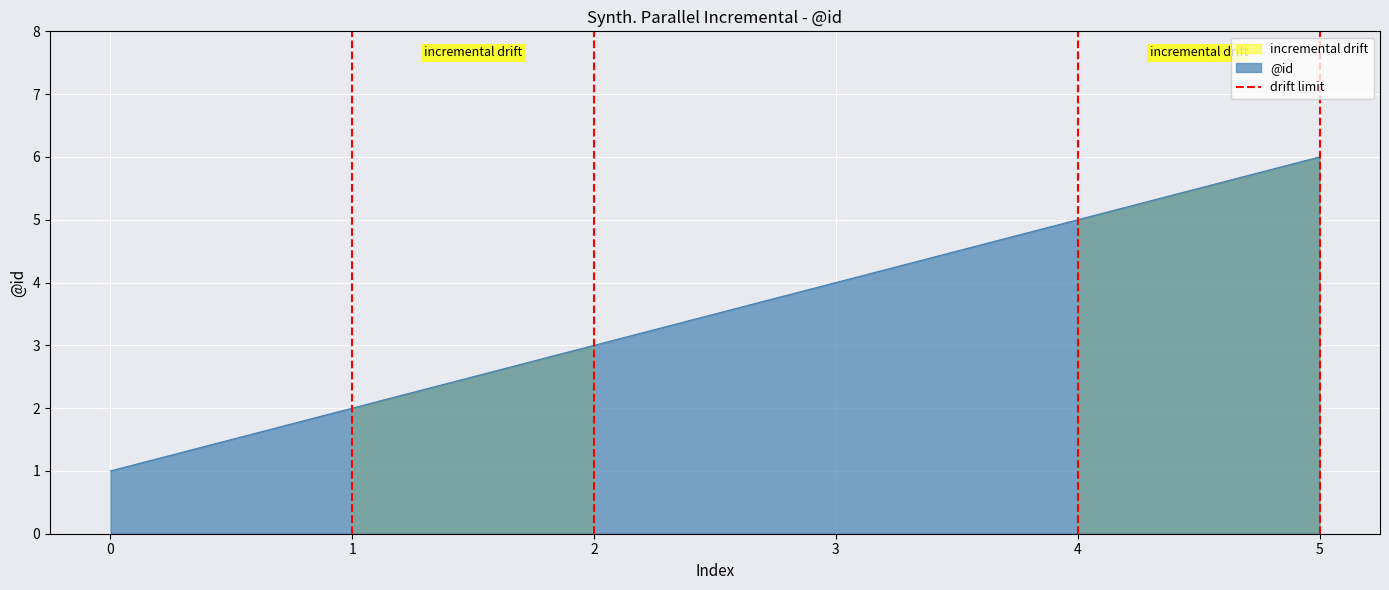

Rank the categories by @id value from highest to lowest.

5, 4, 3, 2, 1, 0